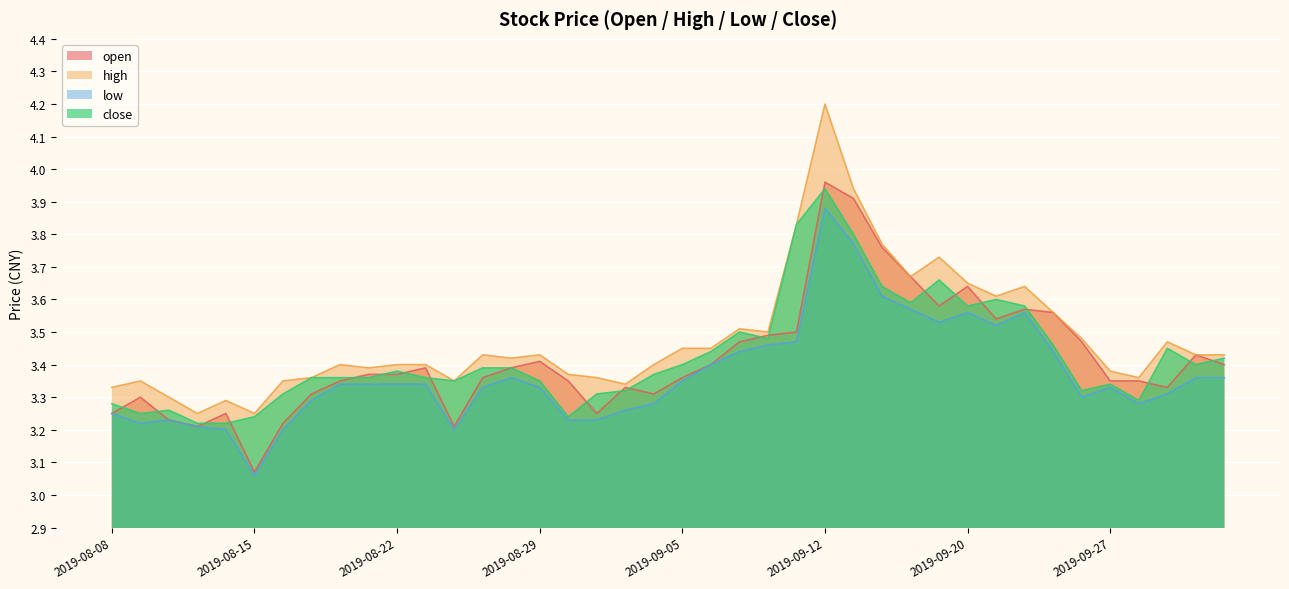

True or false: open and high intersect in this chart.

False